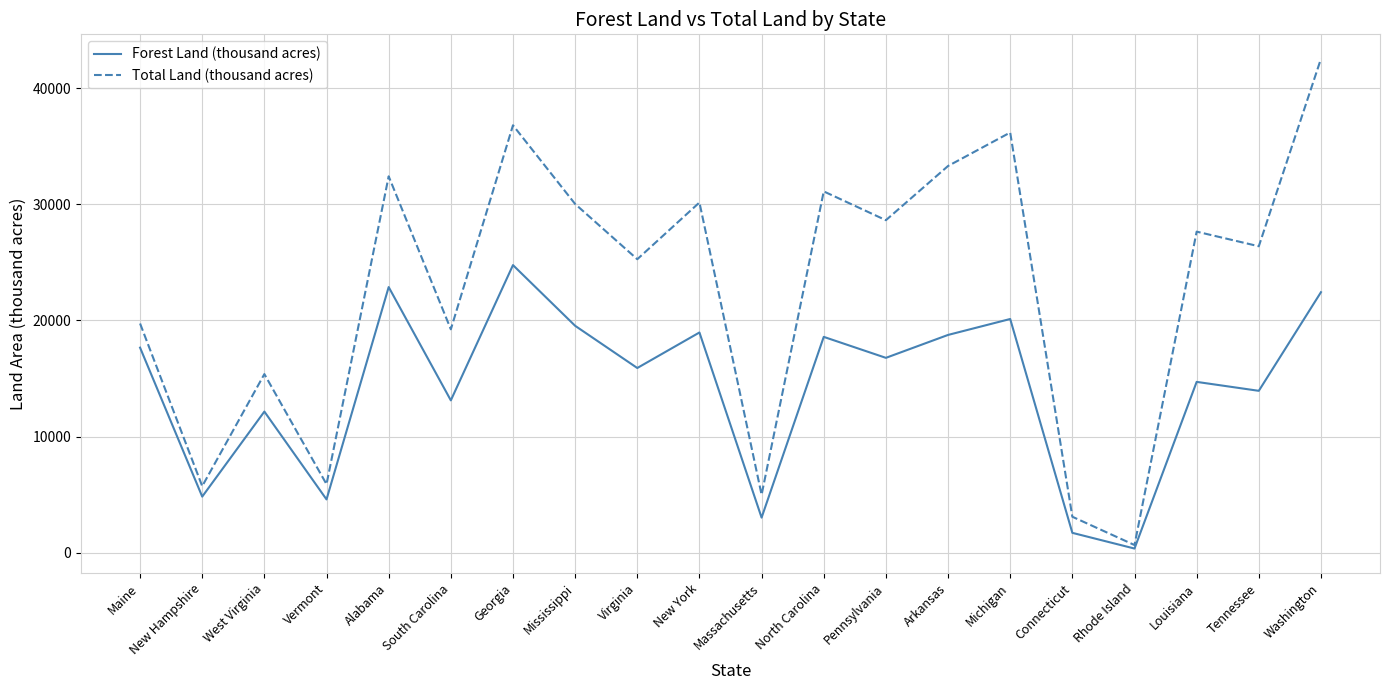

What is the minimum value shown in the chart?

360